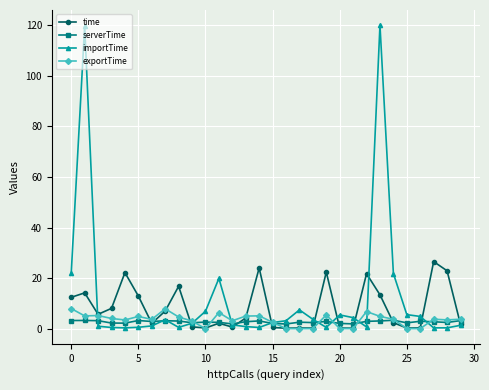

What are all the series names shown in the legend?

time, serverTime, importTime, exportTime